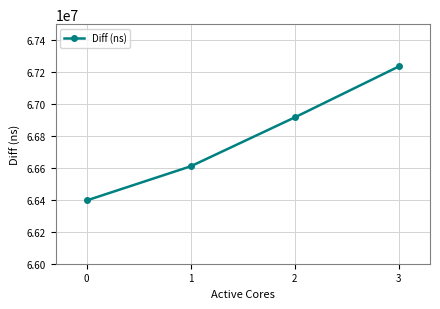

Count the number of categories in the chart.

4